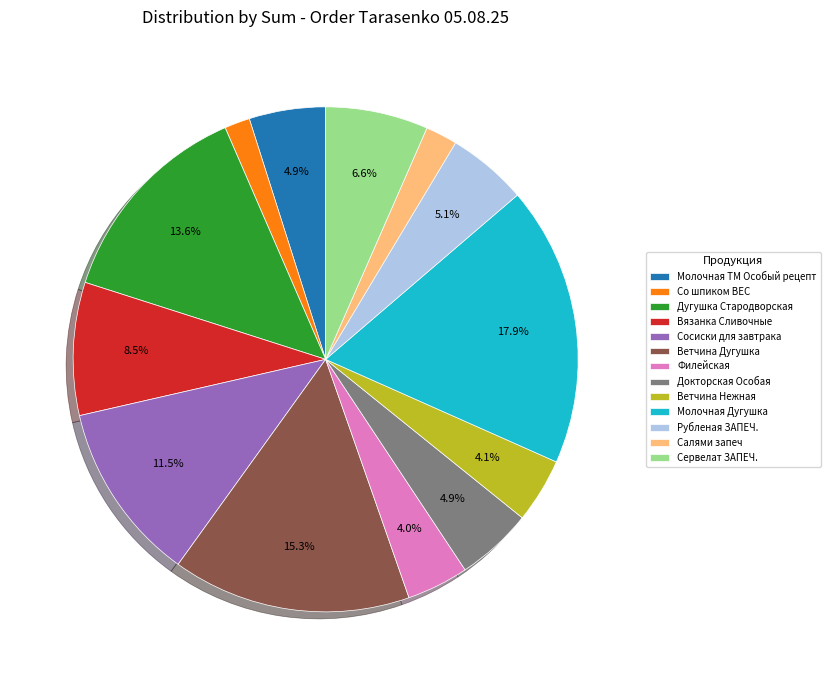

To the nearest percent, what is the average slice percentage?

8%